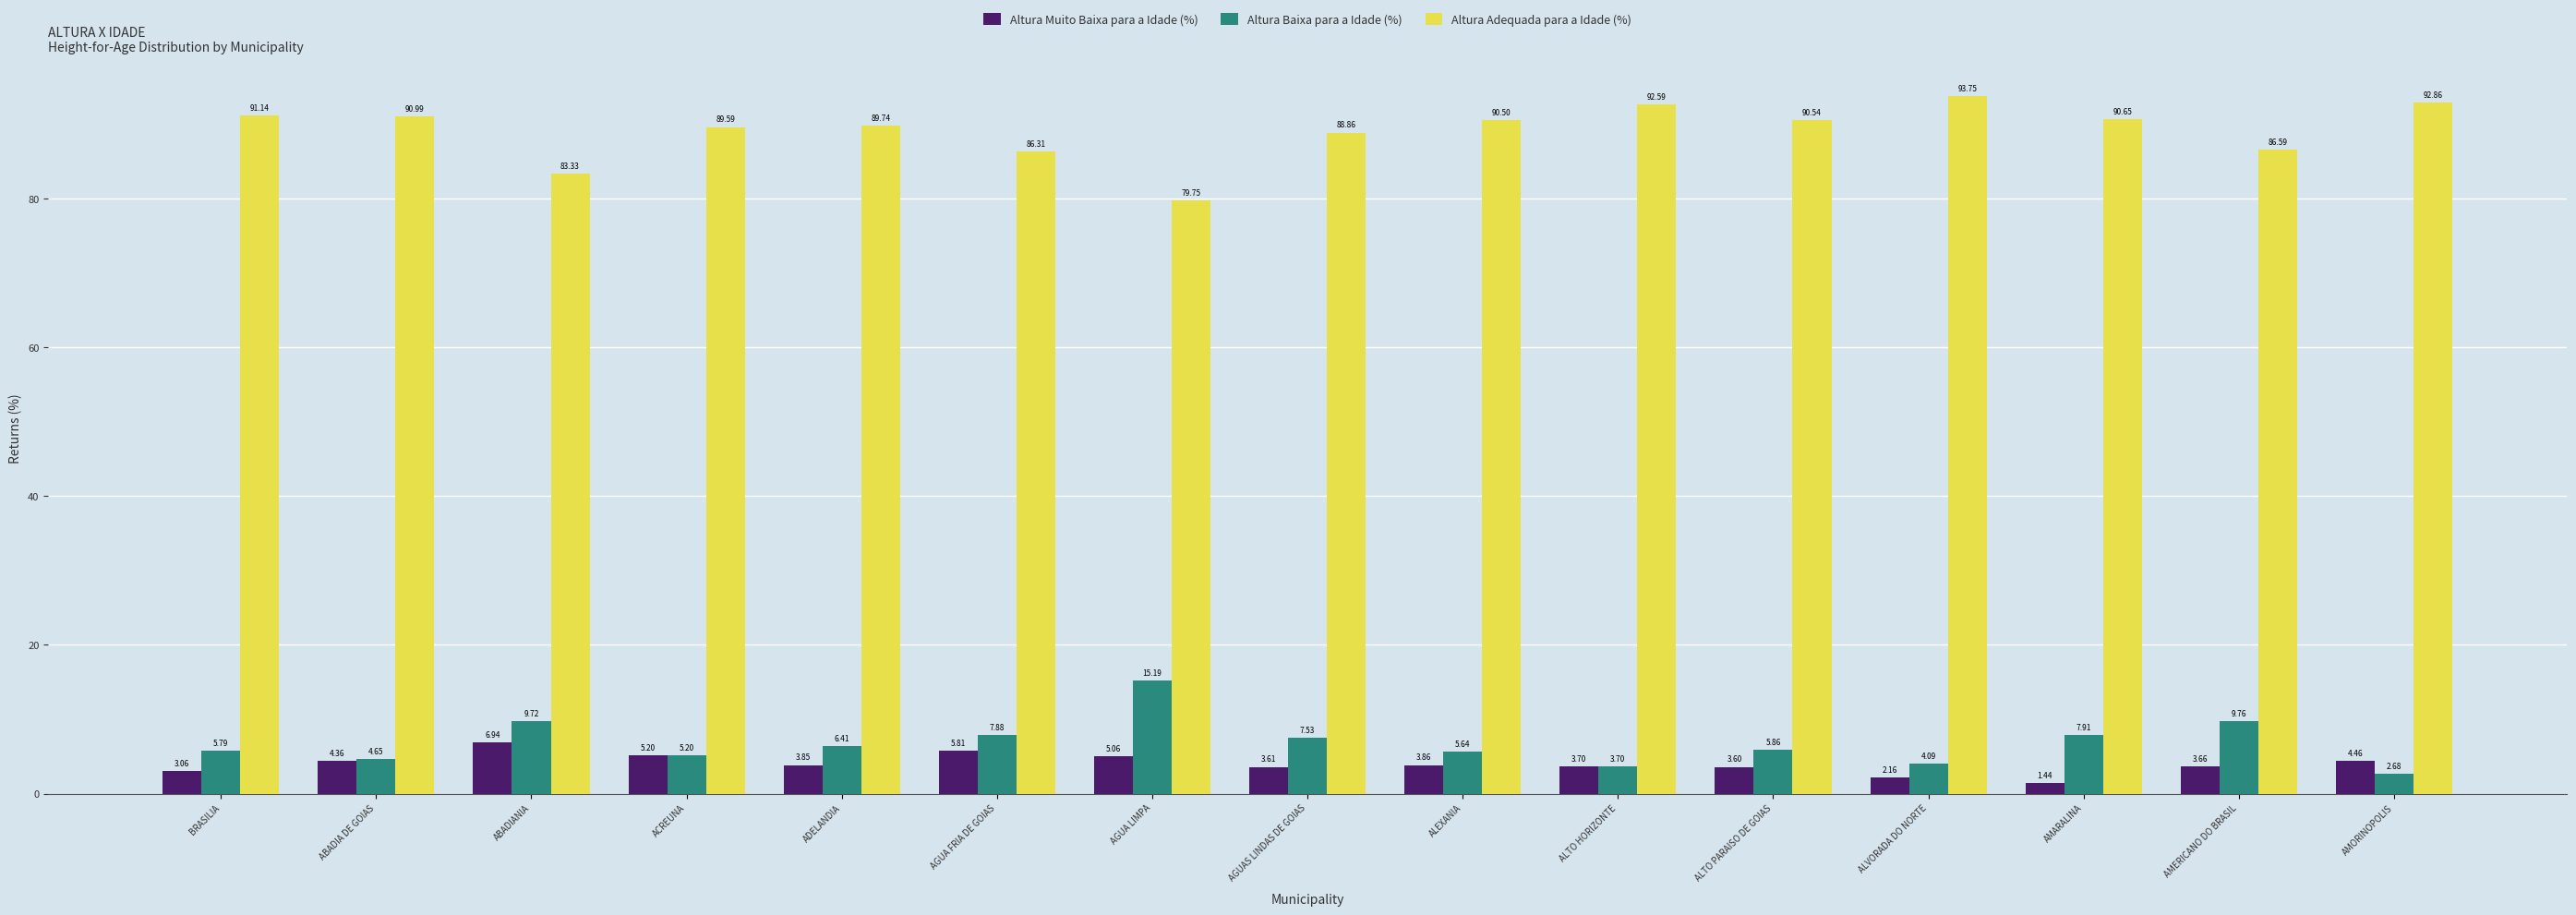

What is the average value of the Altura Baixa para a Idade (%) series?

6.8